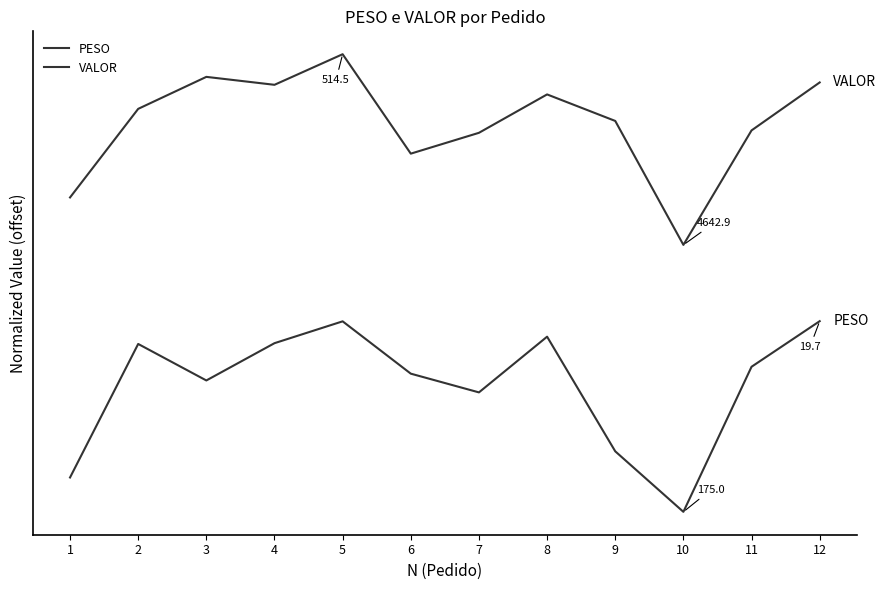

True or false: VALOR and PESO cross at least once.

False